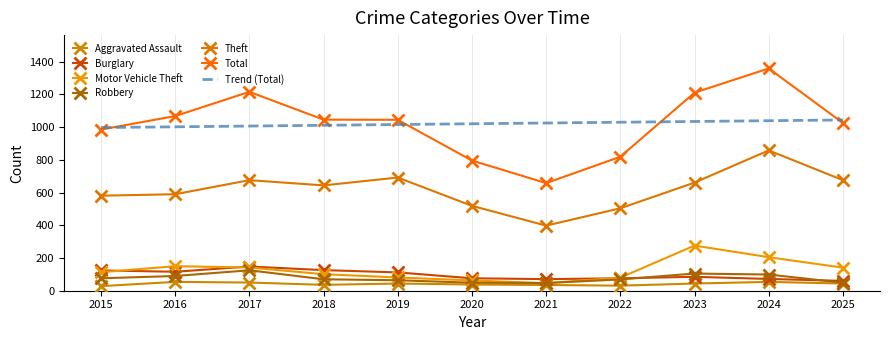

At which category is the sum across all series the highest?

2024